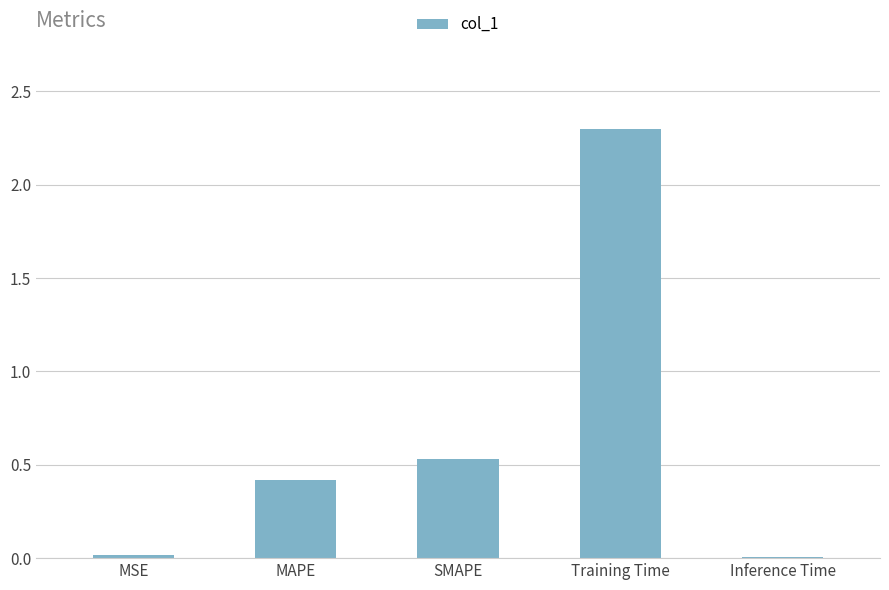

Which has a higher value, Training Time or MSE?

Training Time